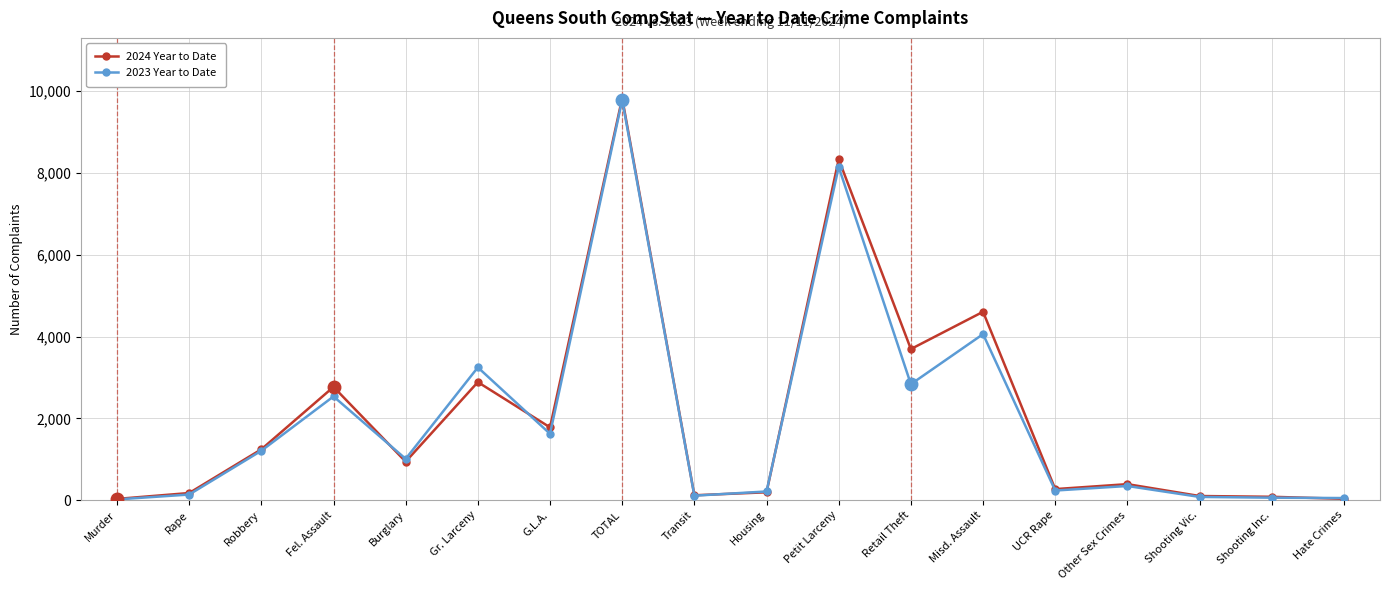

What is the label of the 14th point from the left?

UCR Rape